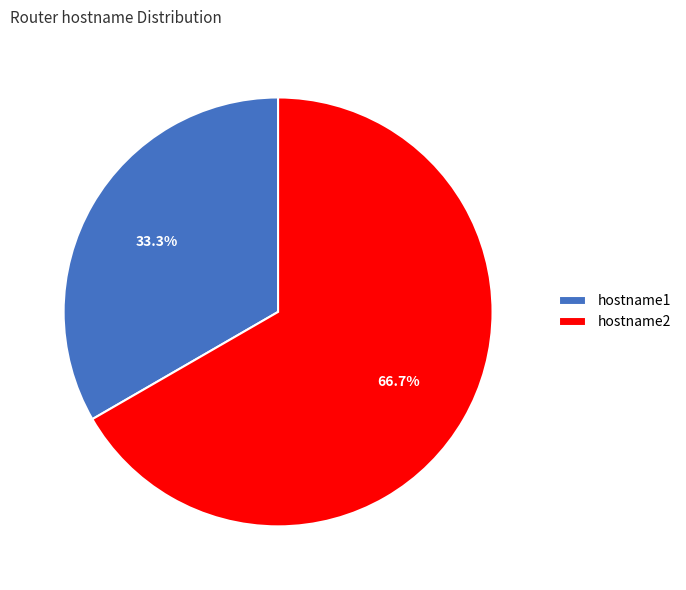

To the nearest percent, what is the difference between the hostname1 and hostname2 slice percentages?

33%